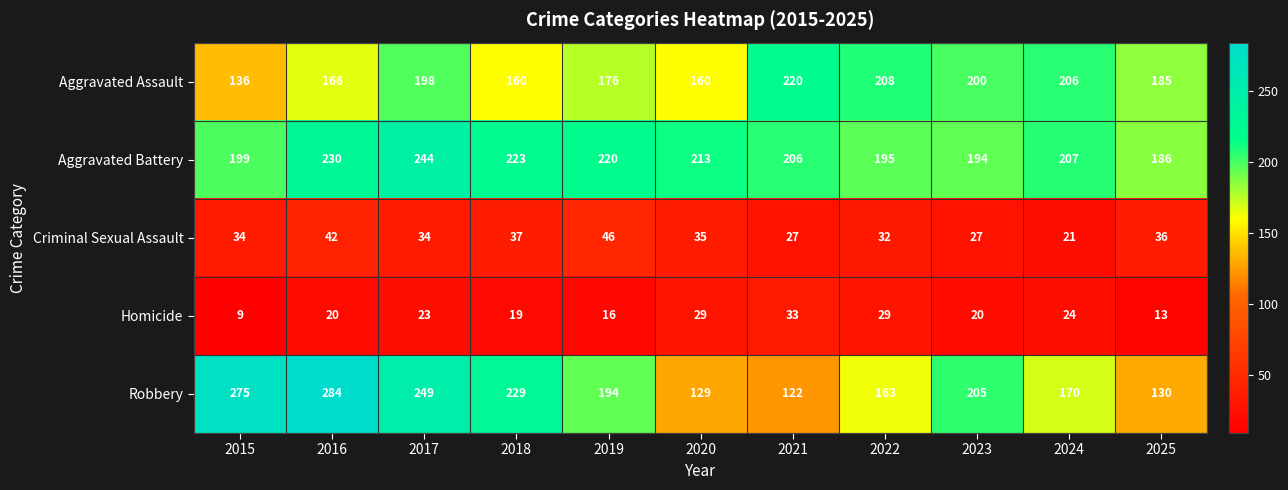

At which label does Aggravated Battery first exceed 207?

2016